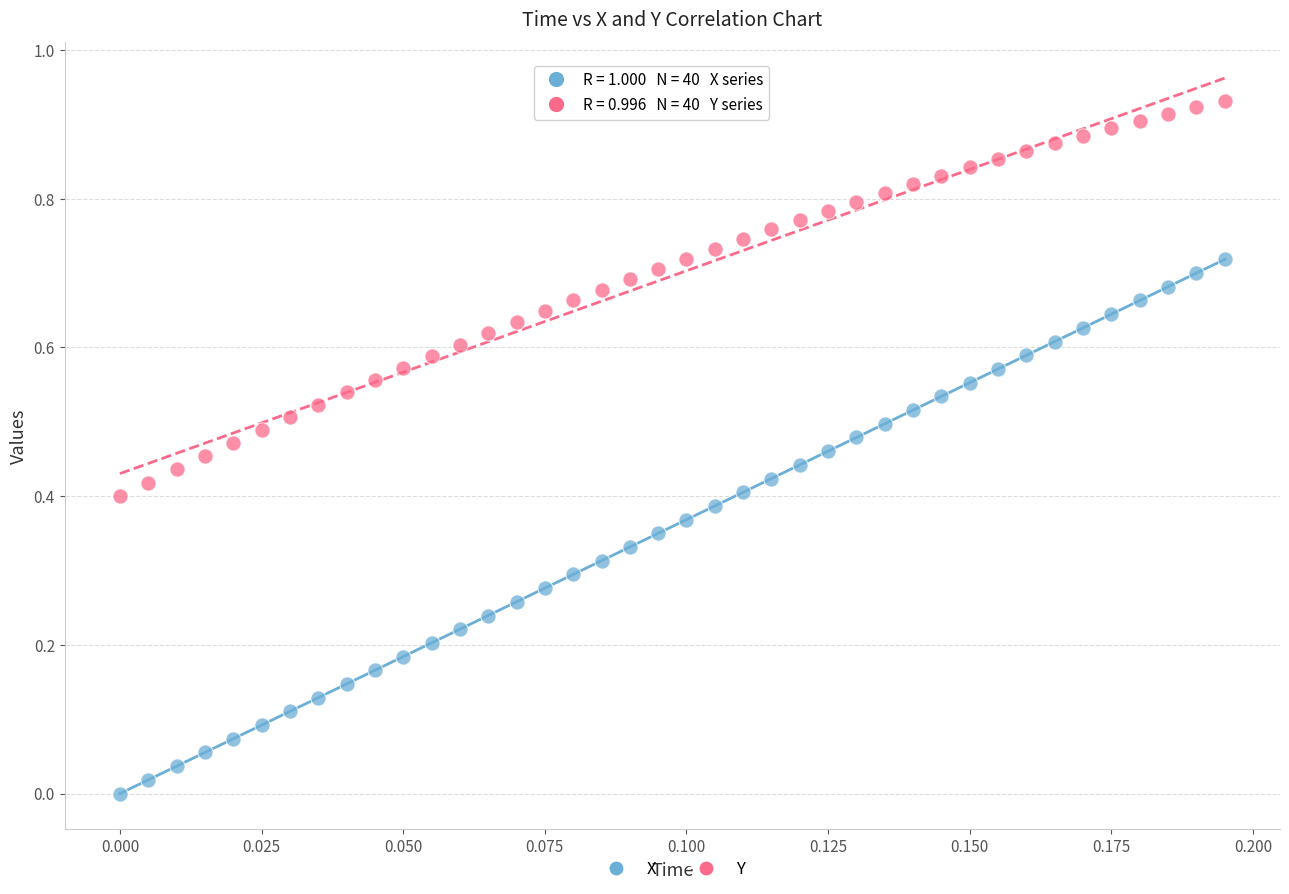

What are all the series names shown in the legend?

X, Y